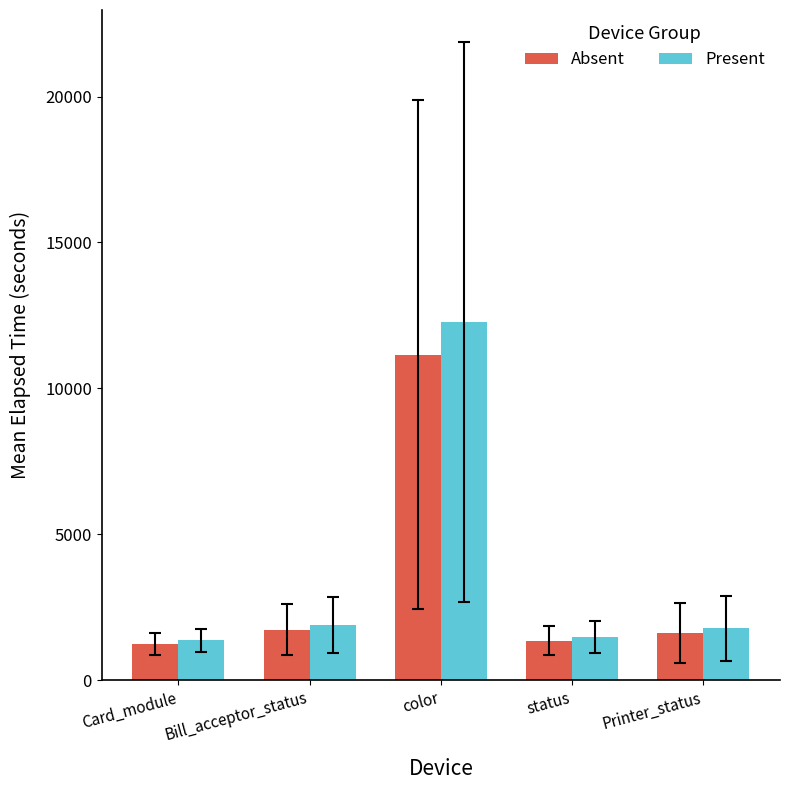

At which label is Present closest to 6811?

Bill_acceptor_status